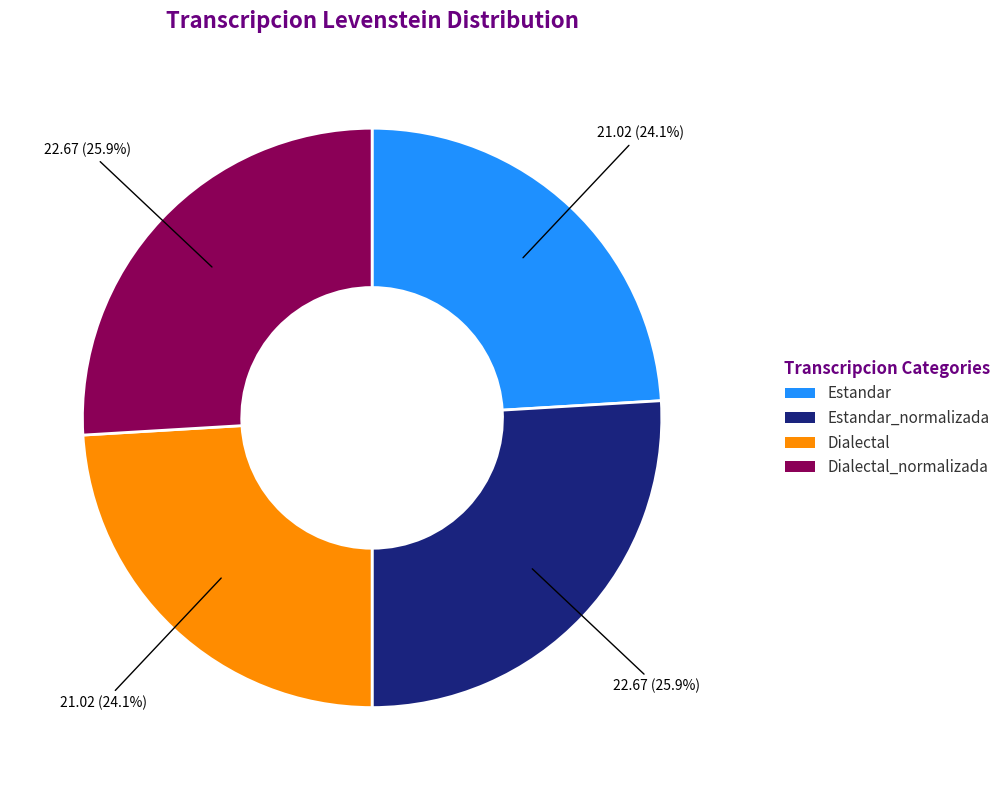

What percentage is the Estandar slice, to the nearest percent?

24%